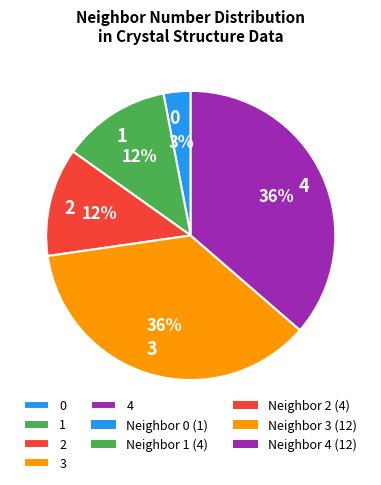

Does 0 account for over 50% of the chart?

No